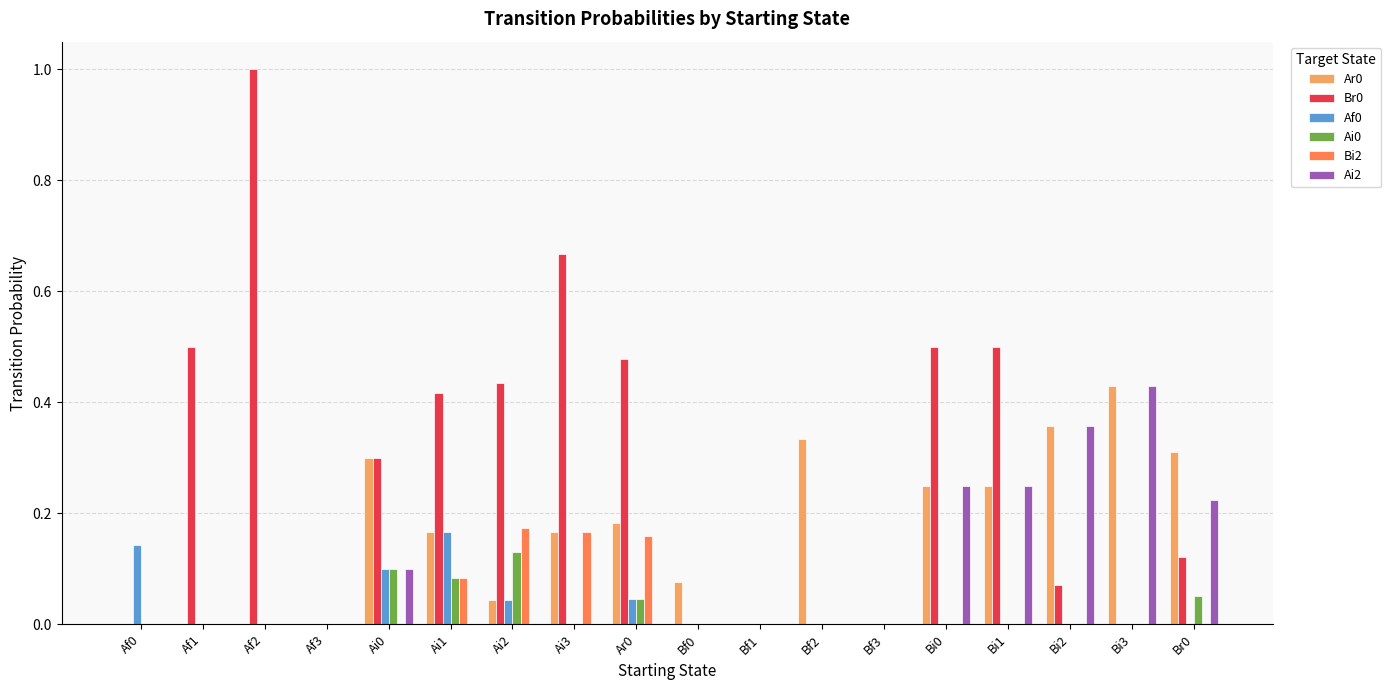

Is the value of Br0 at Bf3 greater than the value of Ar0 at Bi3?

No